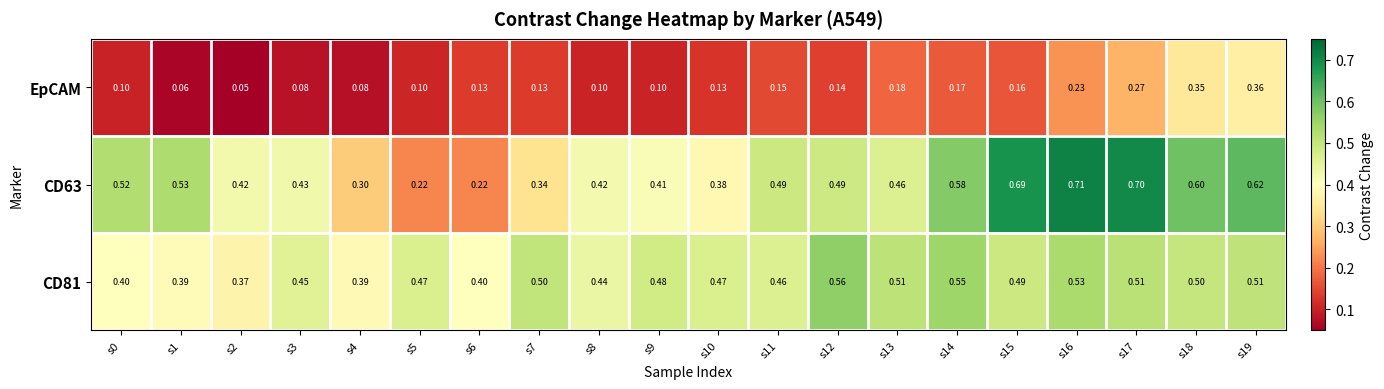

Is the value of EpCAM at s4 greater than the value of CD81 at s10?

No